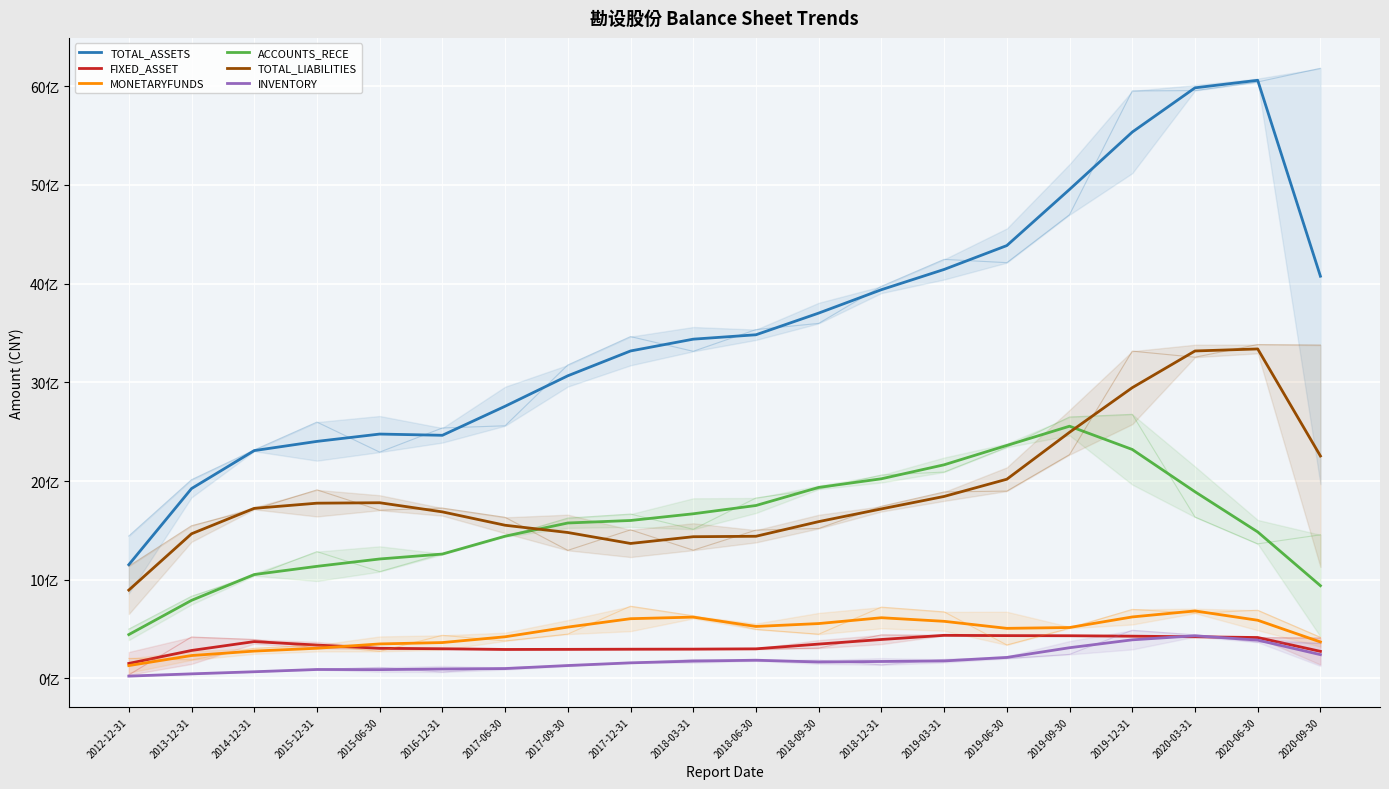

What is the label of the 14th point from the right?

2017-06-30